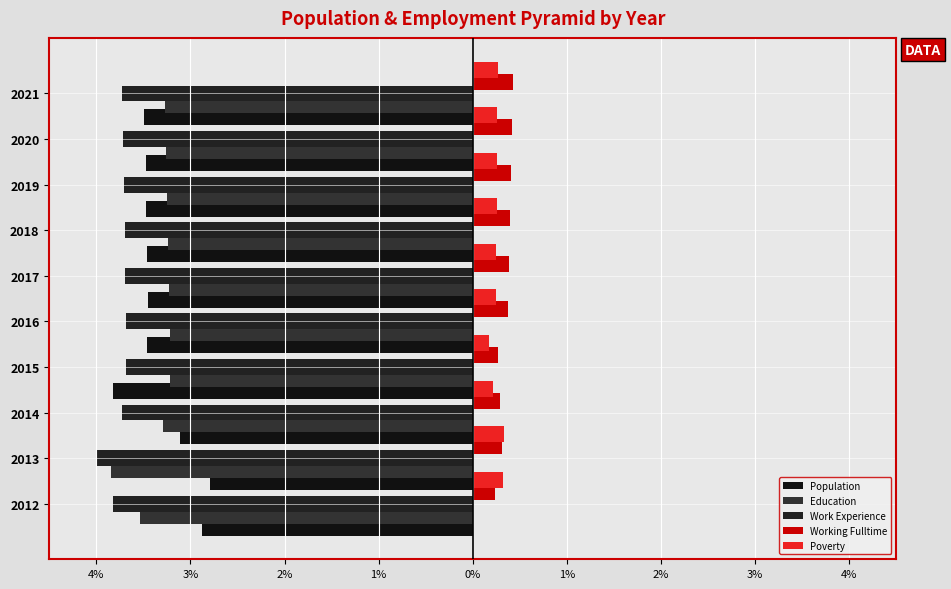

What is the sum of all Population values?

-33.4